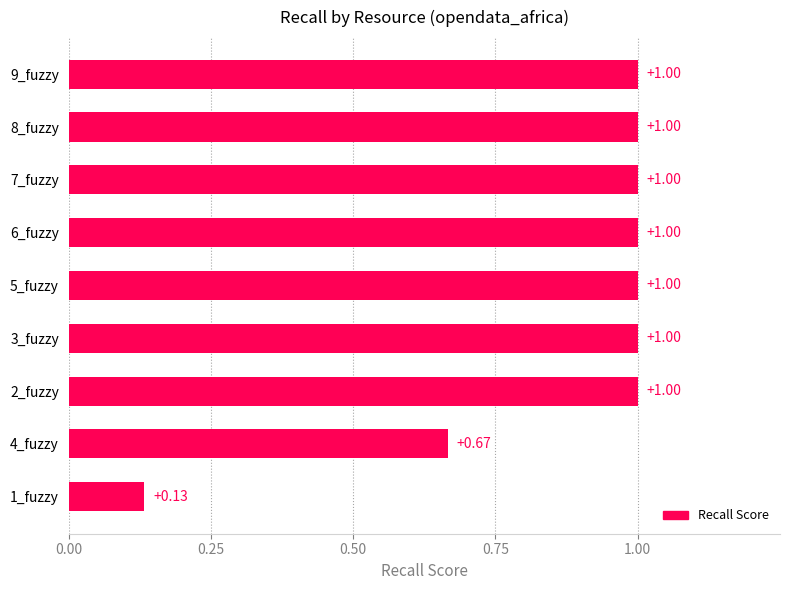

Are the bars horizontal?

Yes